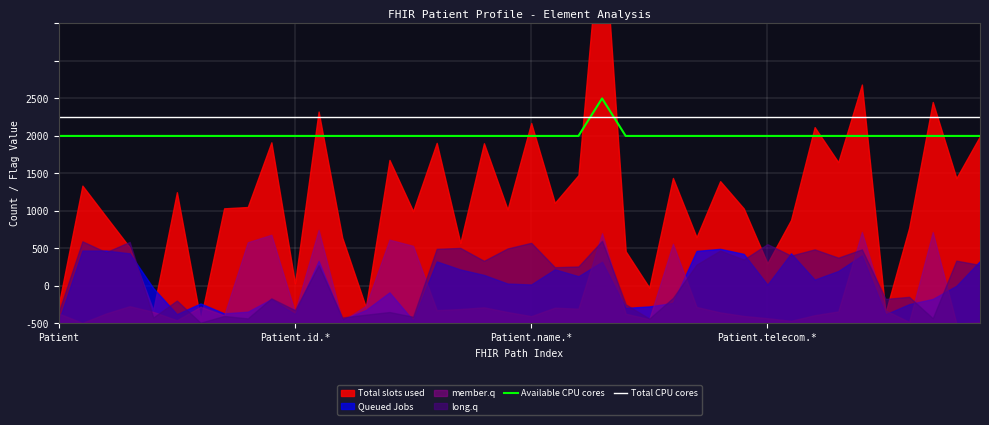

The value of Available CPU cores at 5 is 1000. True or false?

True